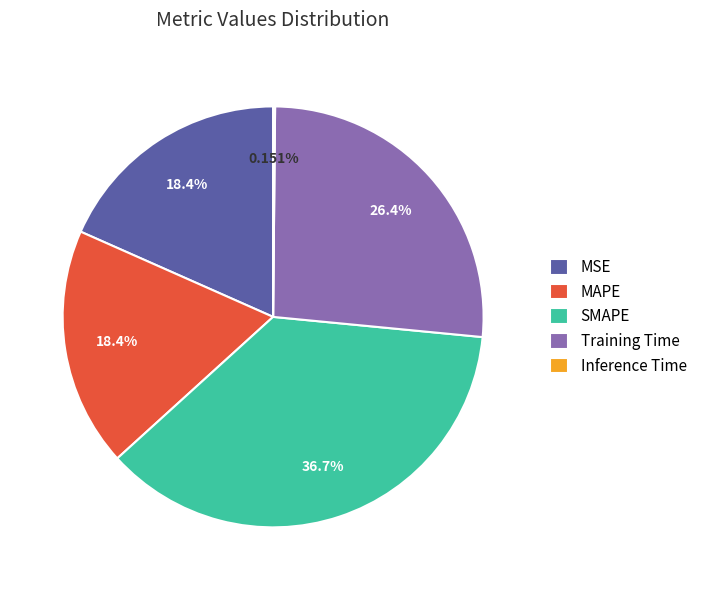

The SMAPE slice represents 37% of the pie. True or false?

True